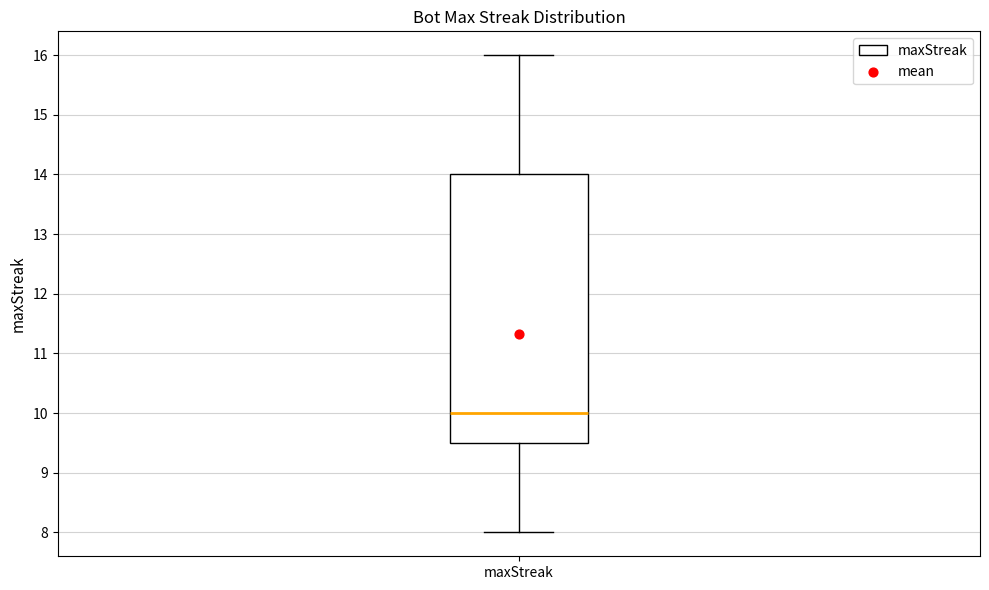

Transcribe this box plot: give where the median line is, the range the box spans, and where the two whiskers end, as read against the y-axis. The values are not printed on the chart, so give them approximately, as read against the axis.

median 10.0, box 9.5 to 14.0, whiskers 8.0 to 16.0